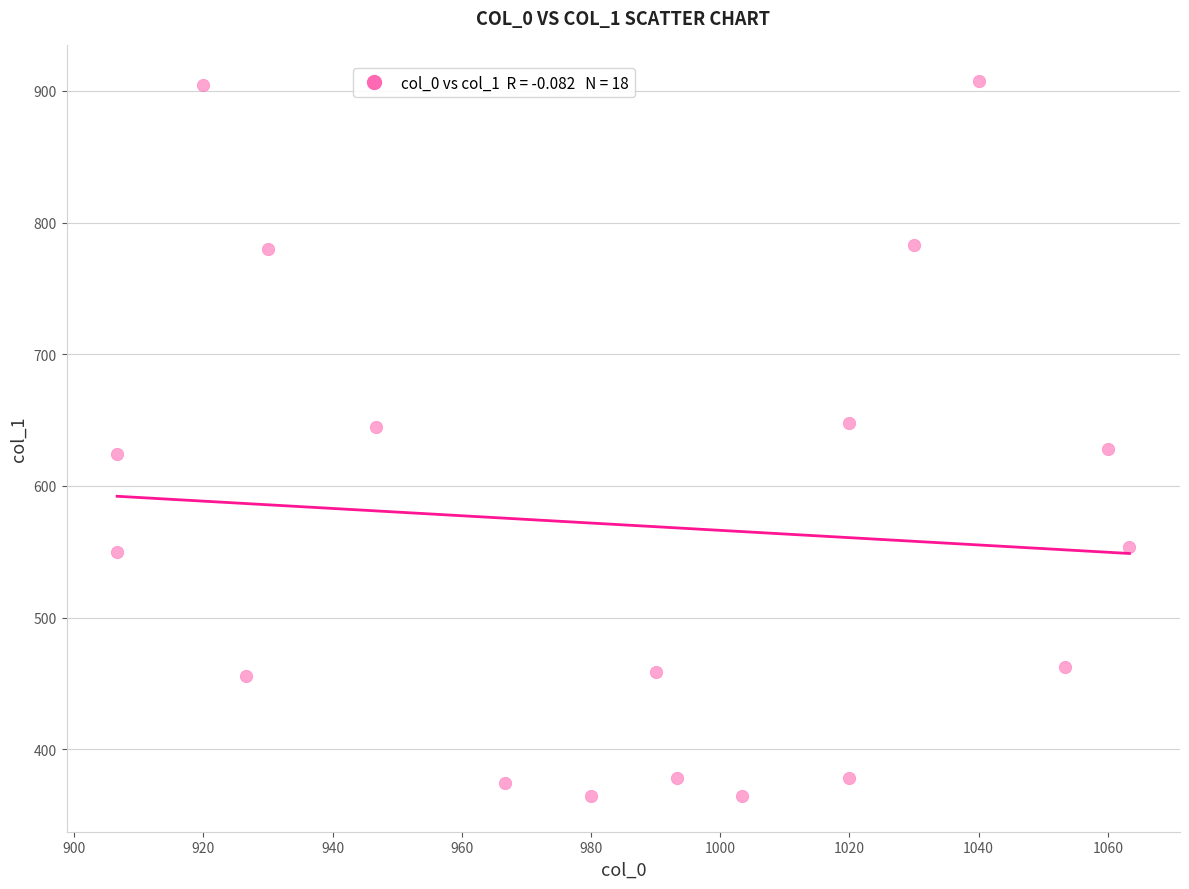

What is the range of X values (max minus min)?

156.7